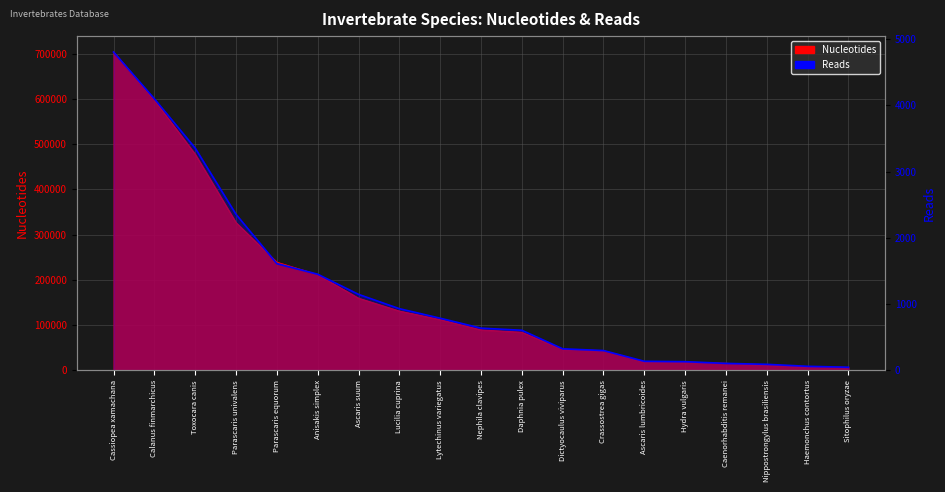

Read the value at Cassiopea xamachana, to the nearest 100.

4800